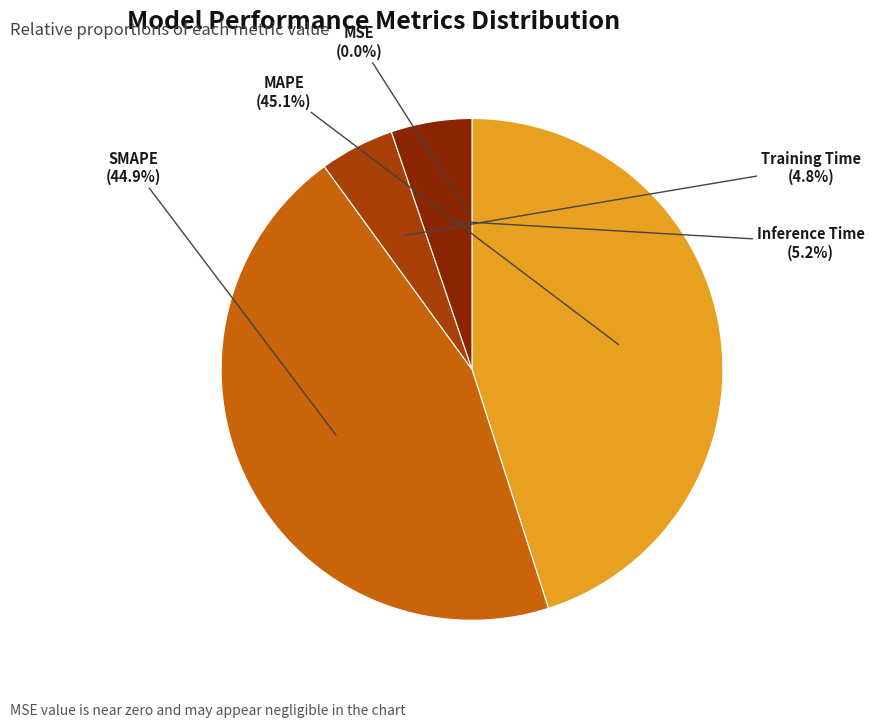

Is the sum of MAPE and SMAPE greater than half?

Yes